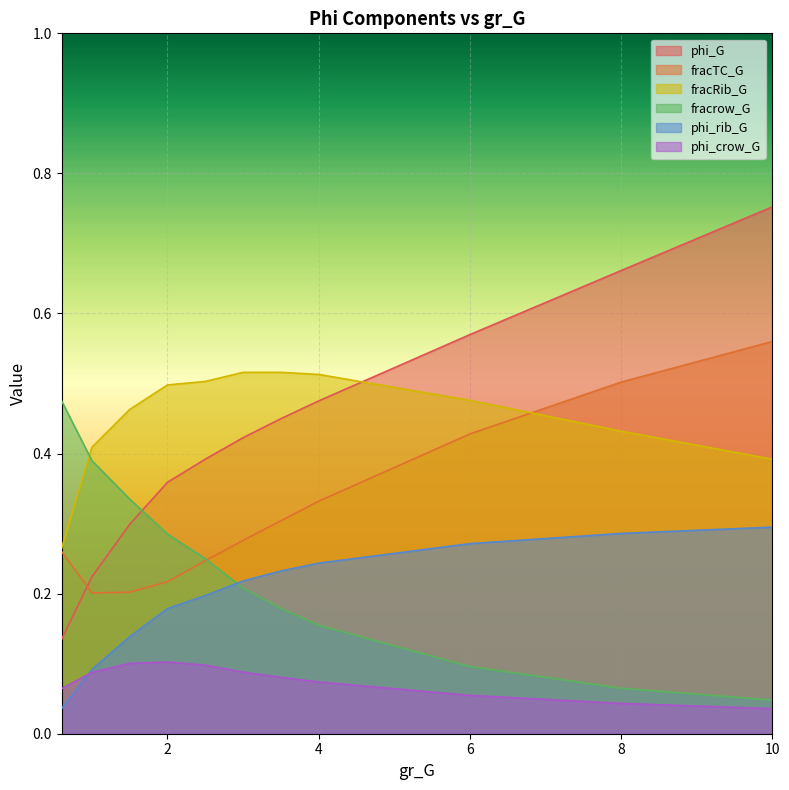

Reading left to right, list all the values displayed in this chart.

phi_G: 0.6=0.1	1.0=0.2	1.5=0.3	2.0=0.4	2.5=0.4	3.0=0.4	3.5=0.4	4.0=0.5	6.0=0.6	8.0=0.7	10.0=0.8
fracTC_G: 0.6=0.3	1.0=0.2	1.5=0.2	2.0=0.2	2.5=0.2	3.0=0.3	3.5=0.3	4.0=0.3	6.0=0.4	8.0=0.5	10.0=0.6
fracRib_G: 0.6=0.3	1.0=0.4	1.5=0.5	2.0=0.5	2.5=0.5	3.0=0.5	3.5=0.5	4.0=0.5	6.0=0.5	8.0=0.4	10.0=0.4
fracrow_G: 0.6=0.5	1.0=0.4	1.5=0.3	2.0=0.3	2.5=0.2	3.0=0.2	3.5=0.2	4.0=0.2	6.0=0.1	8.0=0.1	10.0=0.0
phi_rib_G: 0.6=0.0	1.0=0.1	1.5=0.1	2.0=0.2	2.5=0.2	3.0=0.2	3.5=0.2	4.0=0.2	6.0=0.3	8.0=0.3	10.0=0.3
phi_crow_G: 0.6=0.1	1.0=0.1	1.5=0.1	2.0=0.1	2.5=0.1	3.0=0.1	3.5=0.1	4.0=0.1	6.0=0.1	8.0=0.0	10.0=0.0